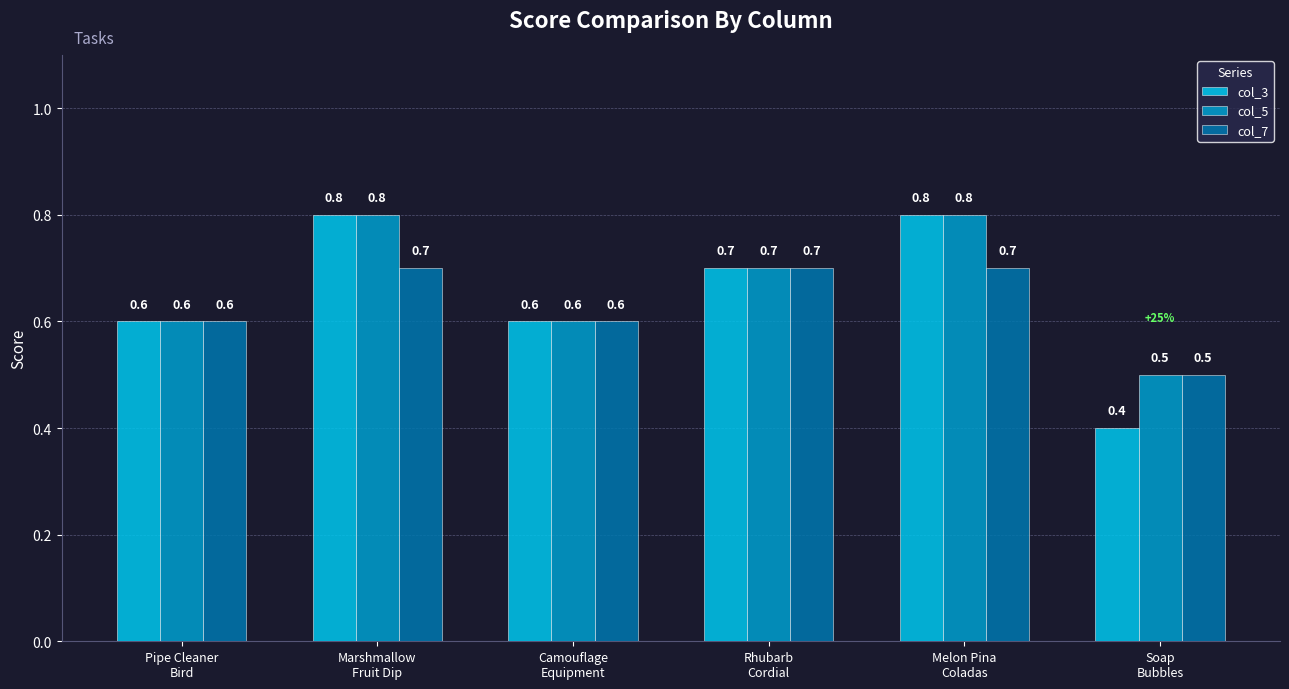

At how many categories does at least one series exceed 0?

6